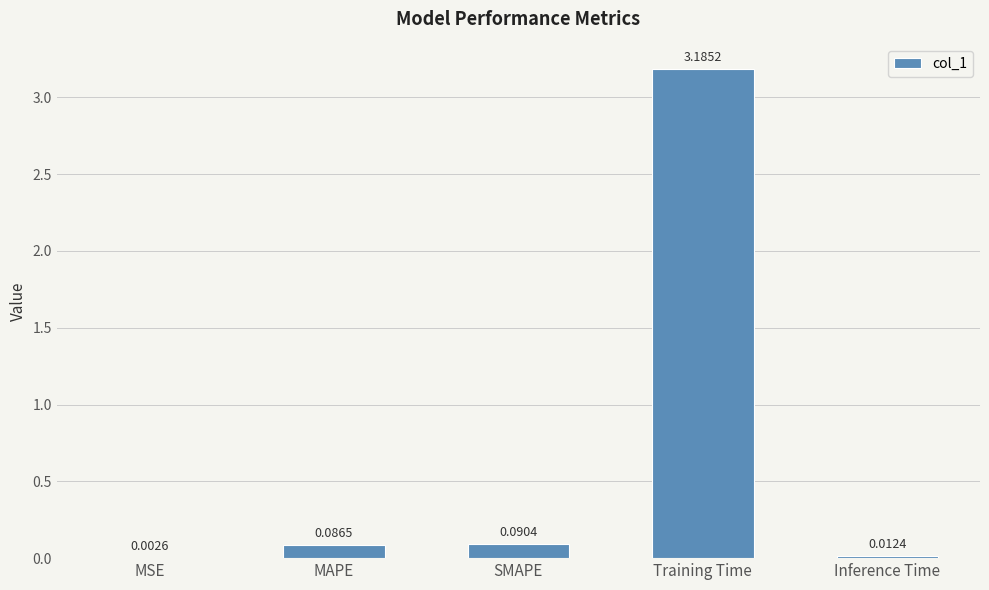

What is the average value?

0.7